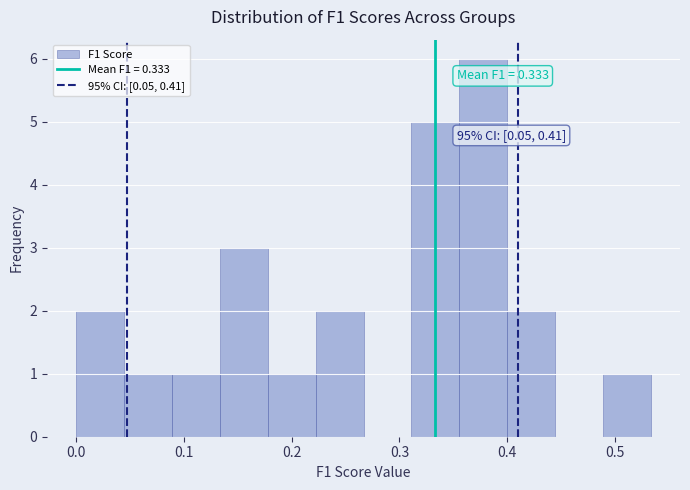

Over which range of the x-axis is the bar tallest?

0.36 to 0.40